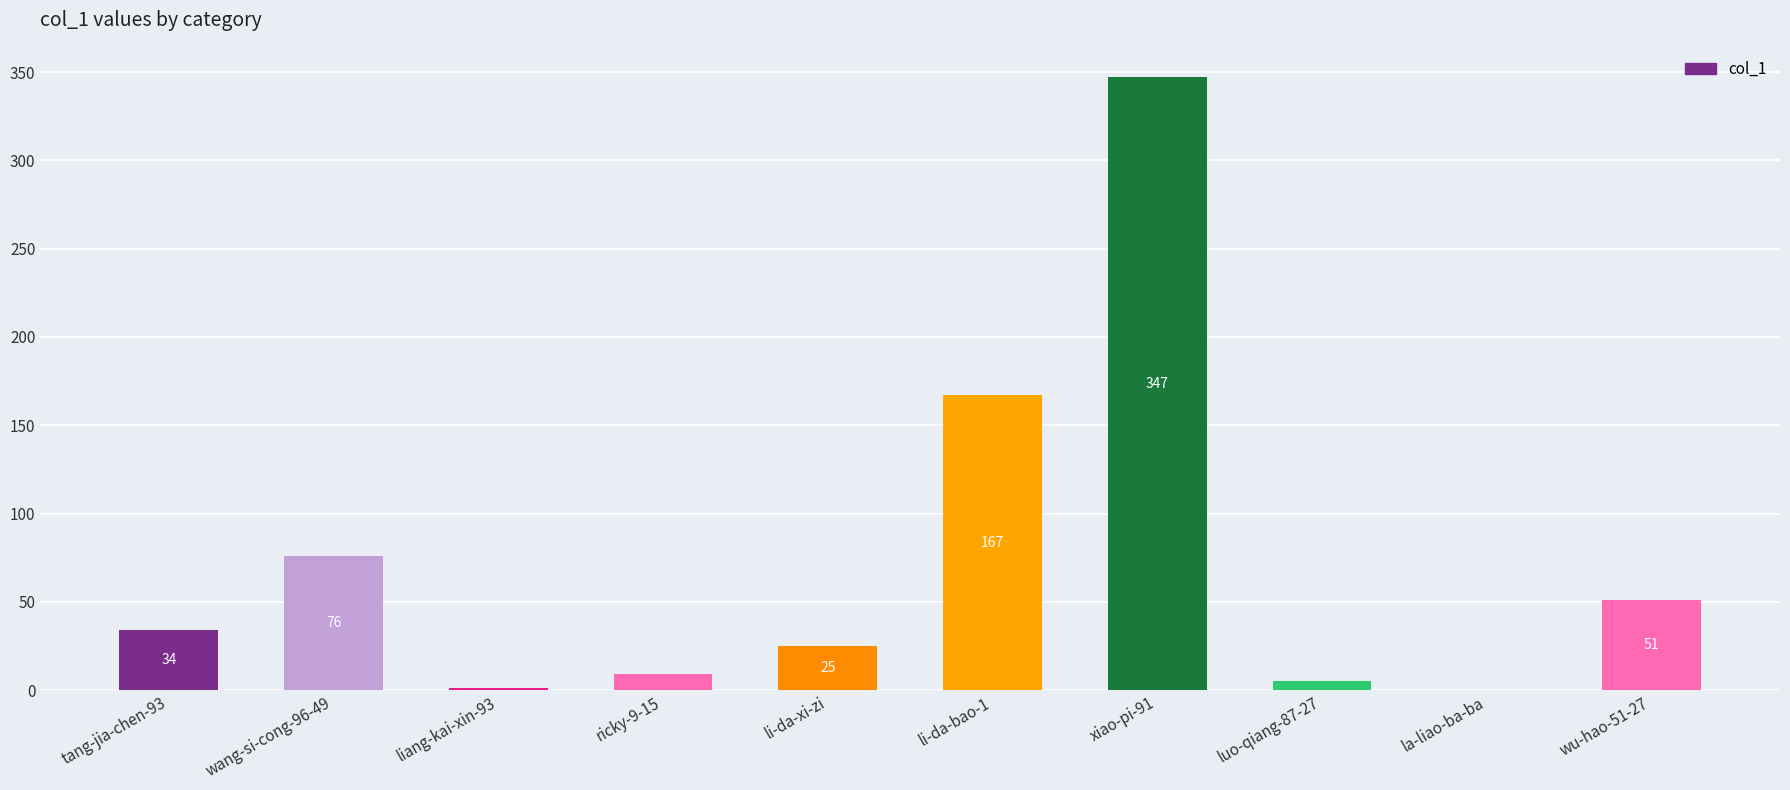

The chart shows a value of 110 at li-da-bao-1. True or false?

False